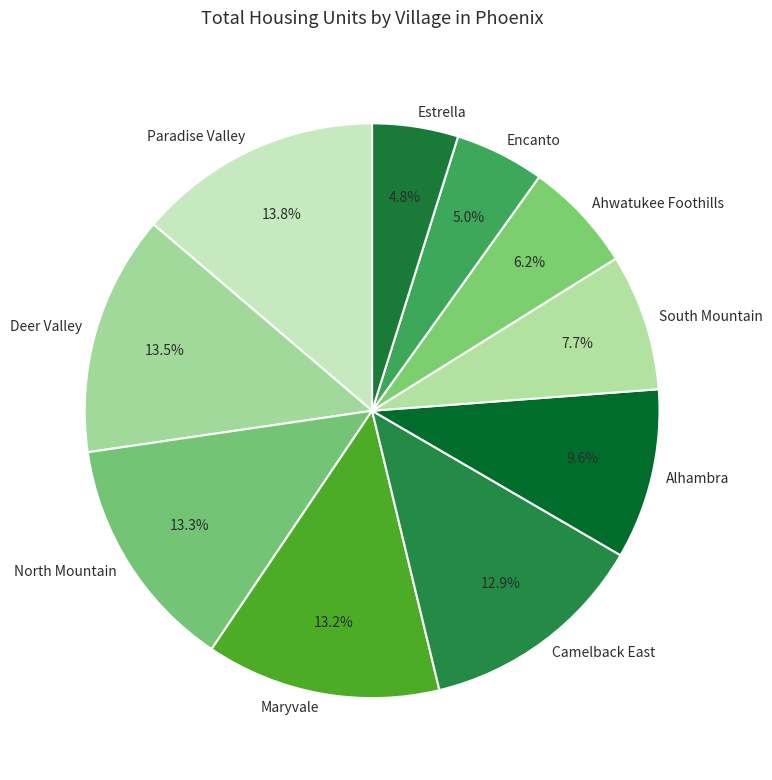

How many slices are in this pie chart?

10